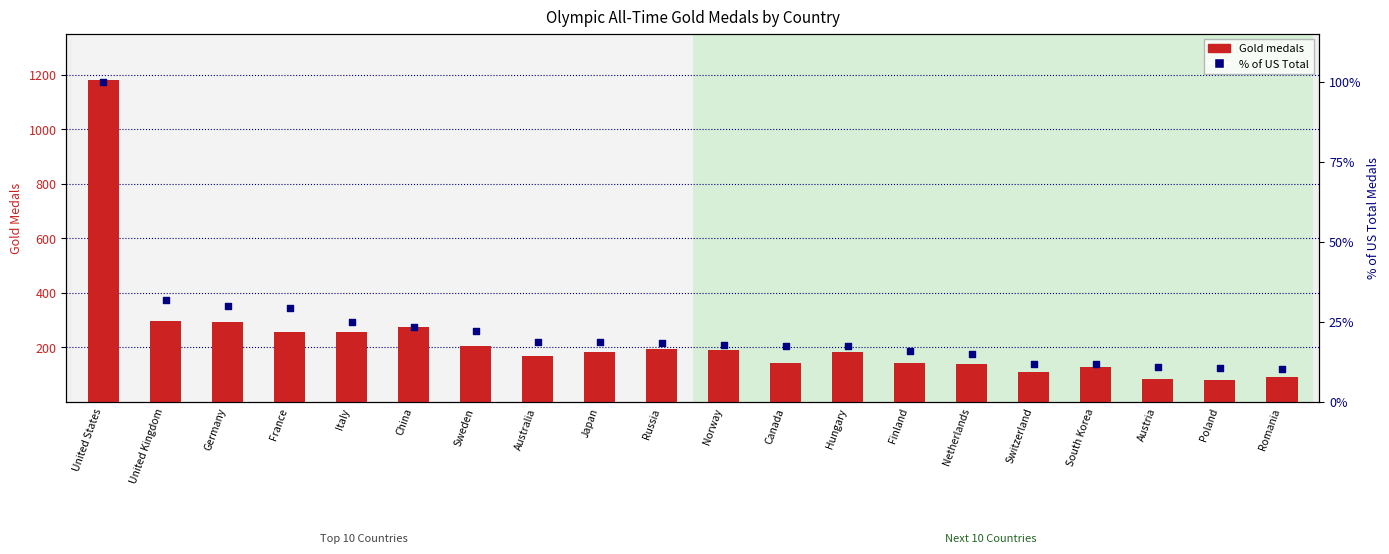

What are all the series names shown in the legend?

Gold medals, % of US Total